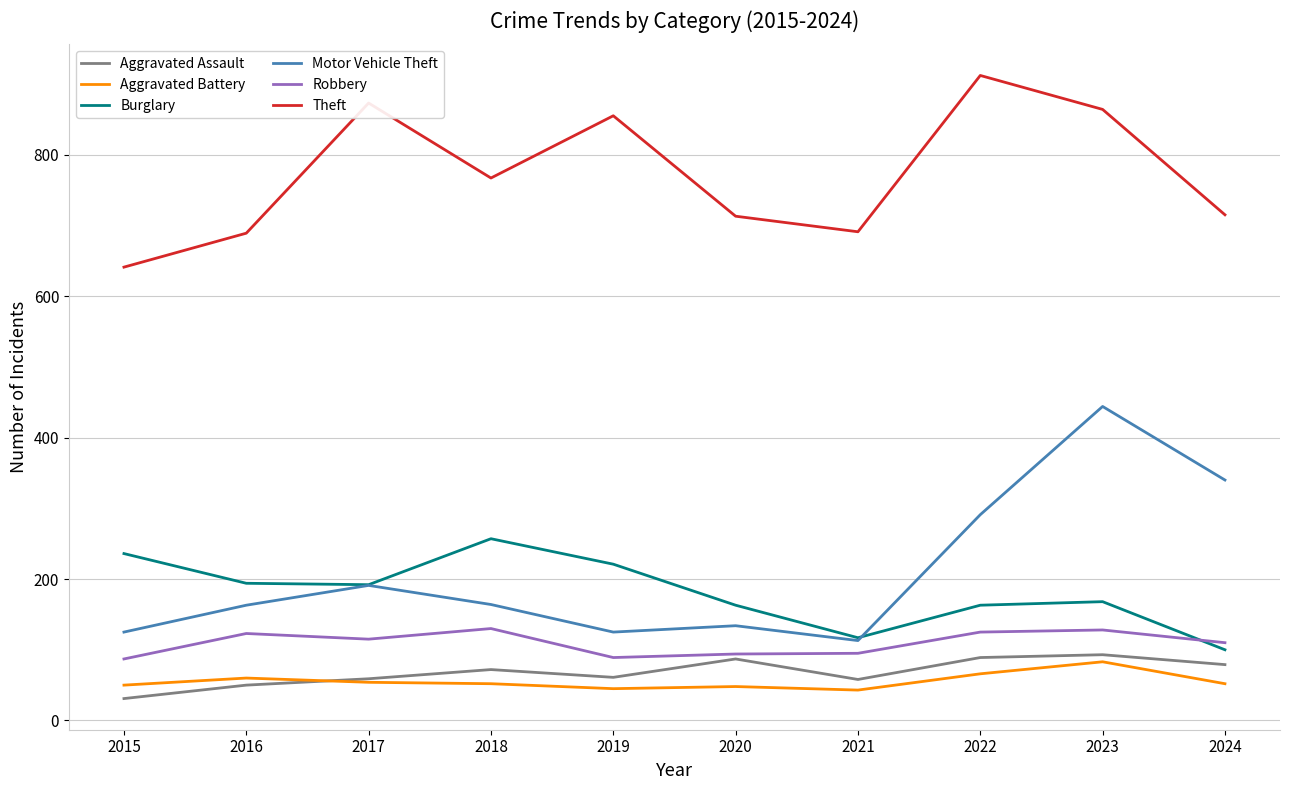

What is the difference between the maximum and minimum values in the Burglary series?

157